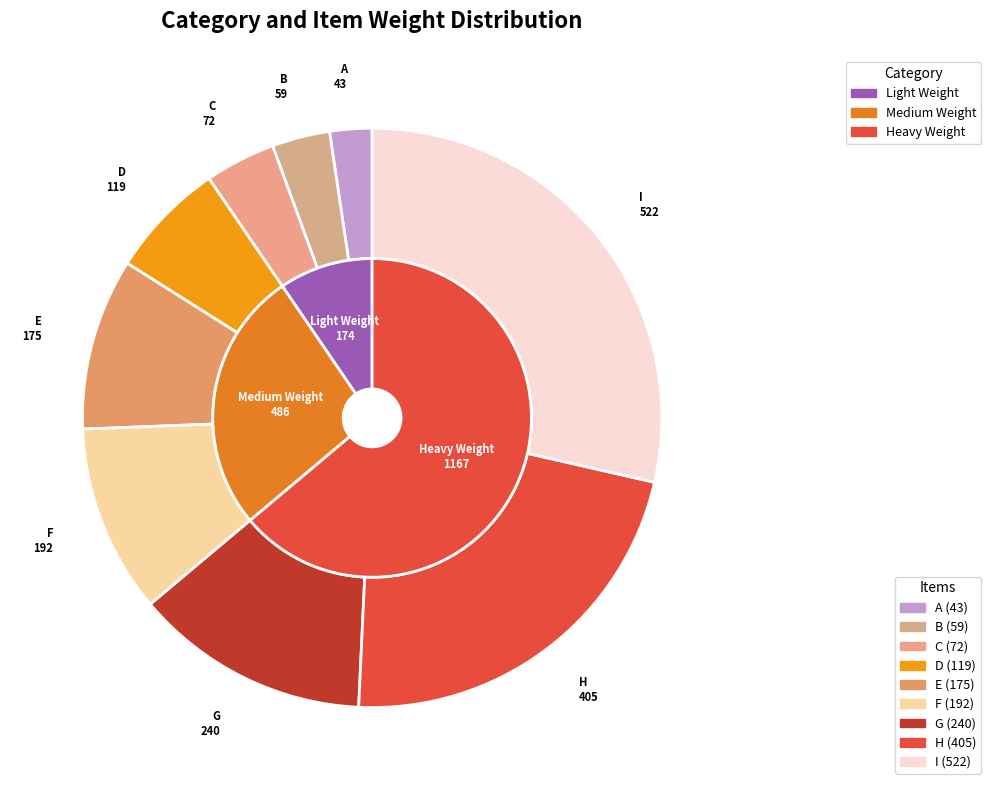

To the nearest percent, what is the difference between the largest and smallest slice percentages?

26%